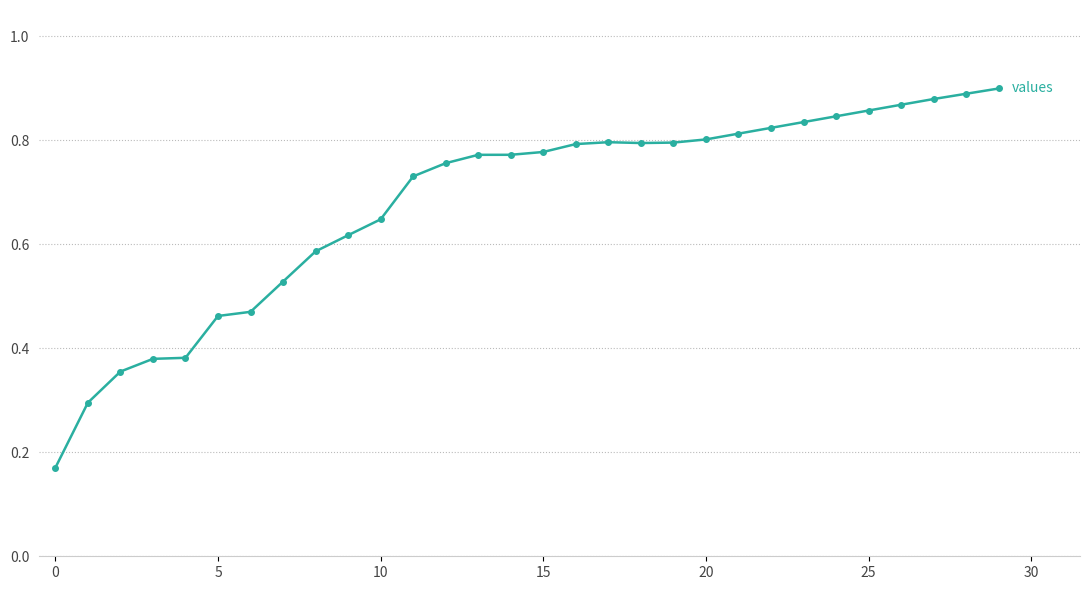

Does the chart display data point markers on the line(s)?

Yes